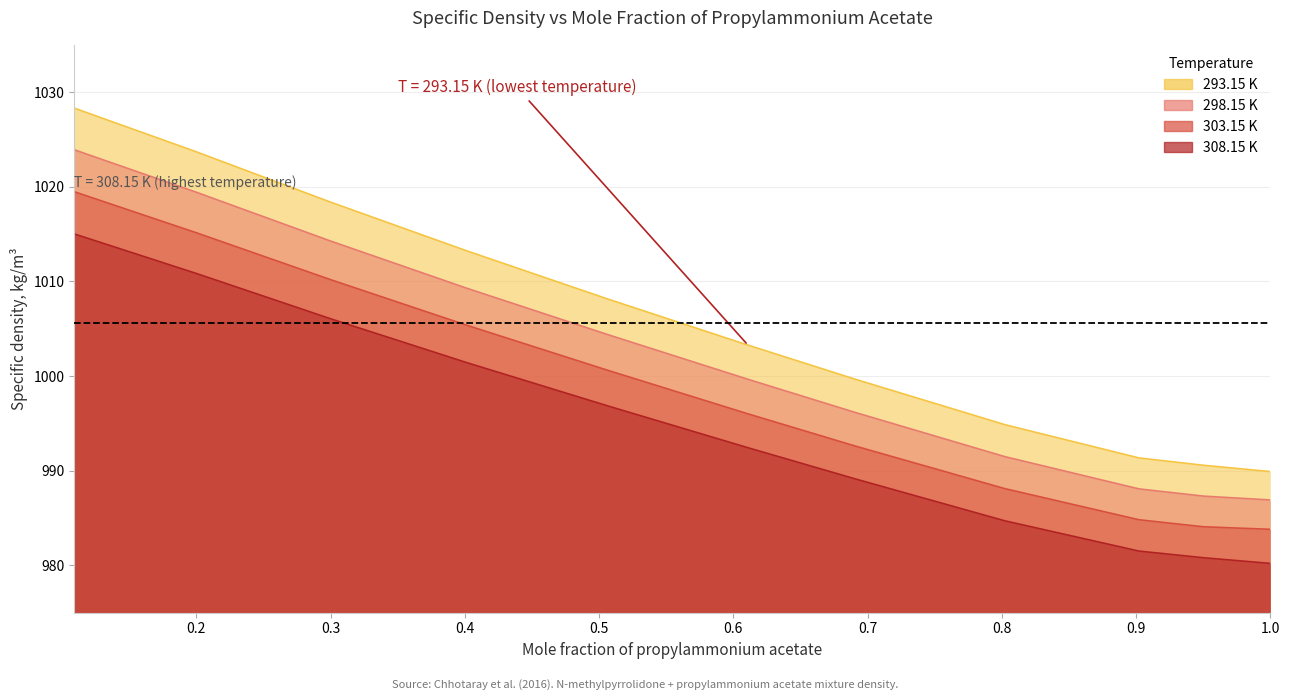

True or false: 298.15 K has a value of 697.2 at 0.2002.

False